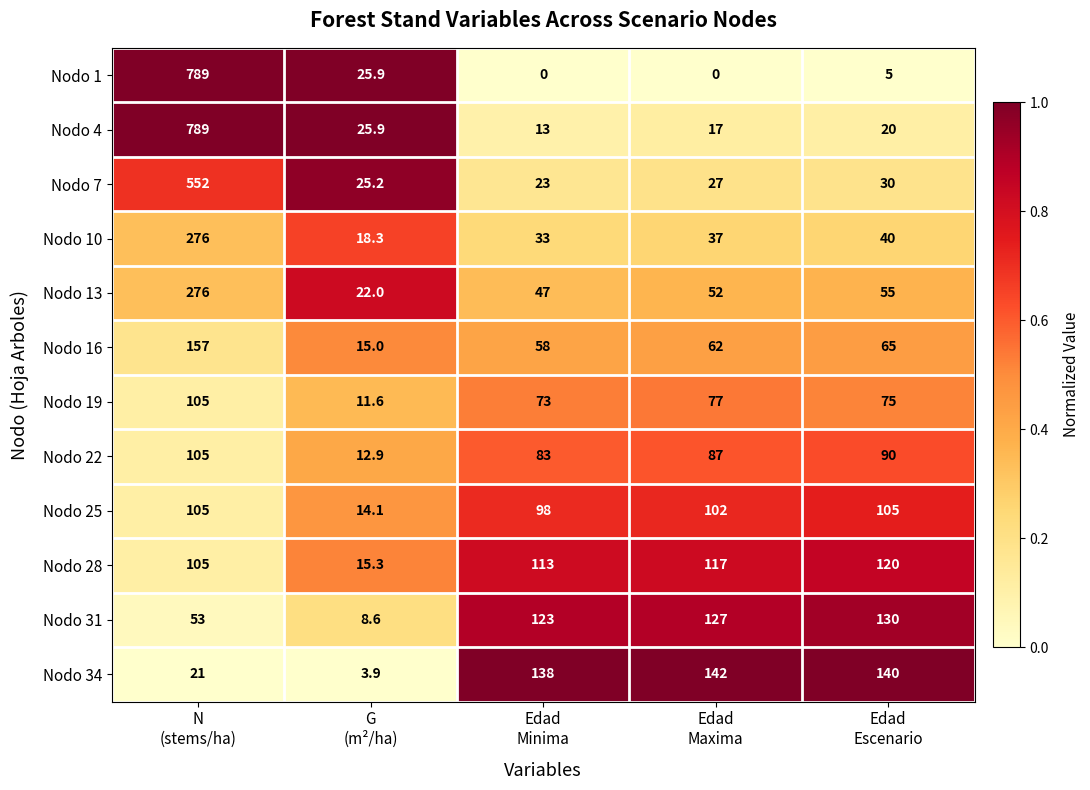

Which series has the widest spread of values?

Nodo 1